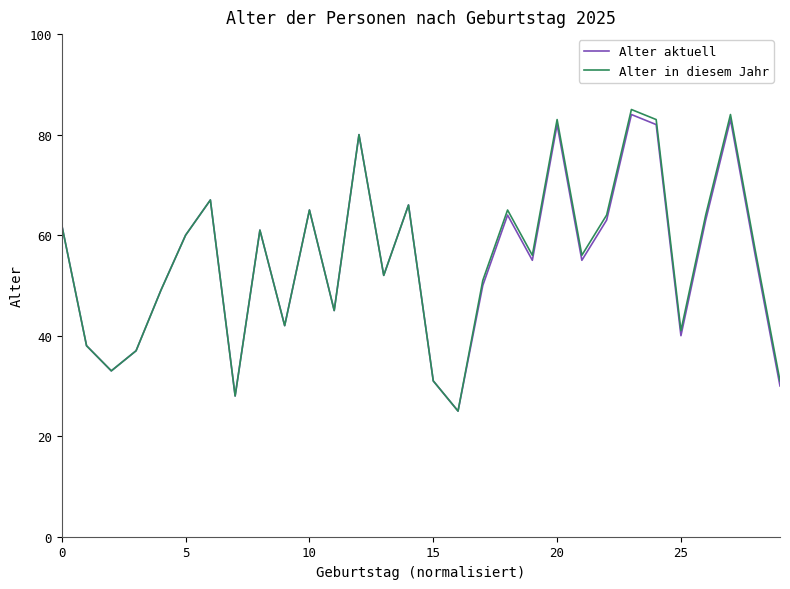

What is the lowest value of the Alter aktuell series?

25